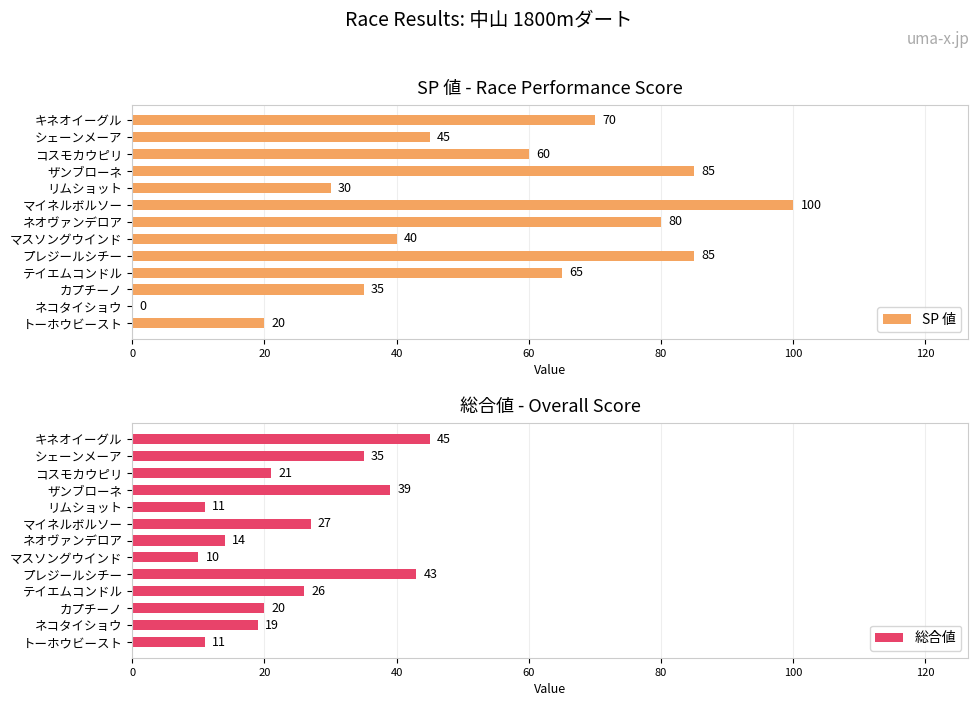

The value of SP 値 at プレジールシチー is 85. True or false?

True